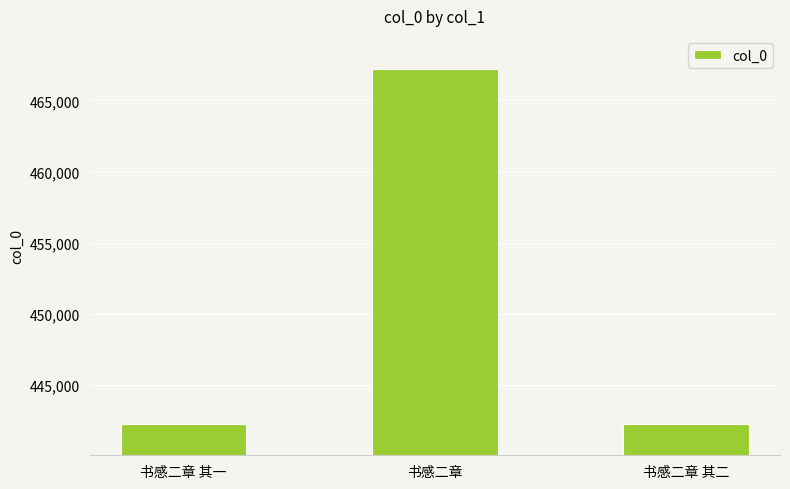

What is the maximum value shown in the chart?

467200